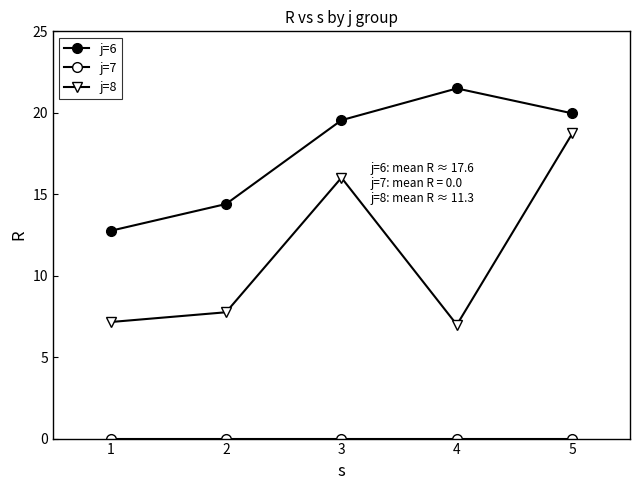

Which series has the largest total across all categories?

j=6